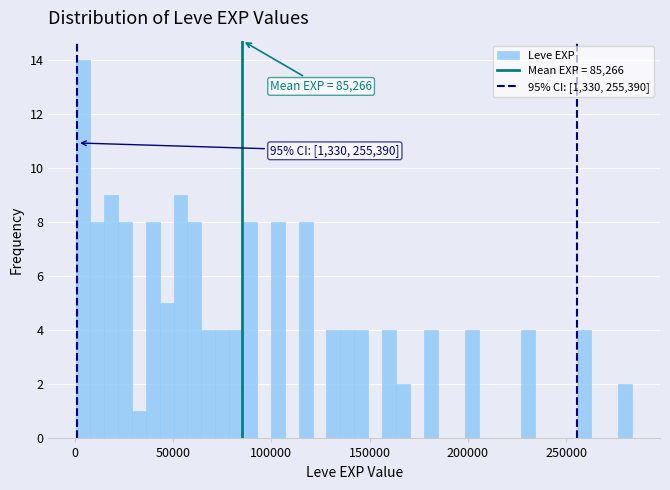

Read against the x-axis, roughly where is the centre of the tallest bar?

5000